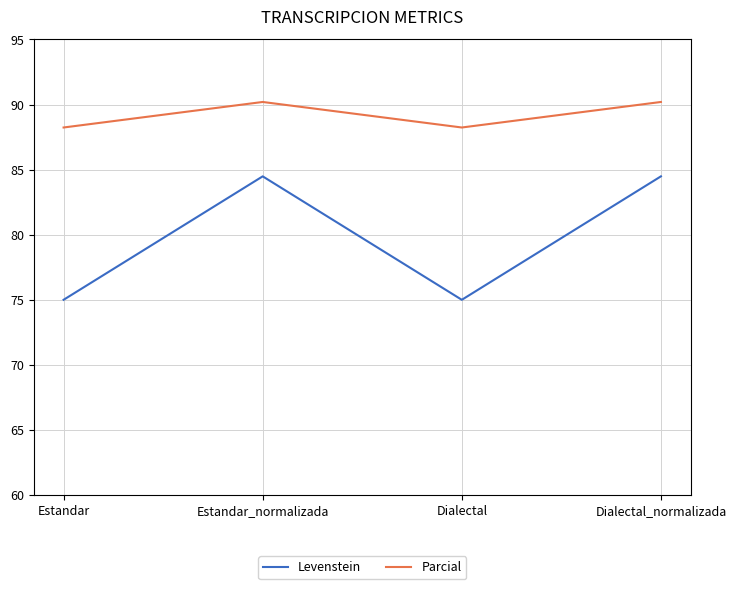

Reading left to right, extract all data points from this chart.

Levenstein: Estandar=75.0	Estandar_normalizada=84.5	Dialectal=75.0	Dialectal_normalizada=84.5
Parcial: Estandar=88.2	Estandar_normalizada=90.2	Dialectal=88.2	Dialectal_normalizada=90.2